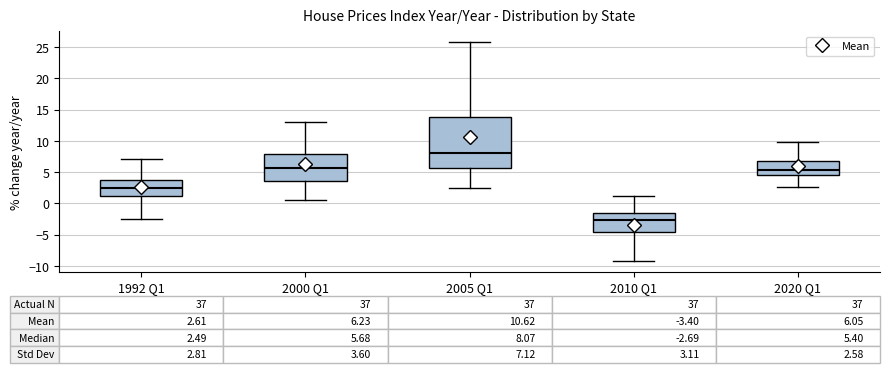

Which box has the highest median line?

2005 Q1